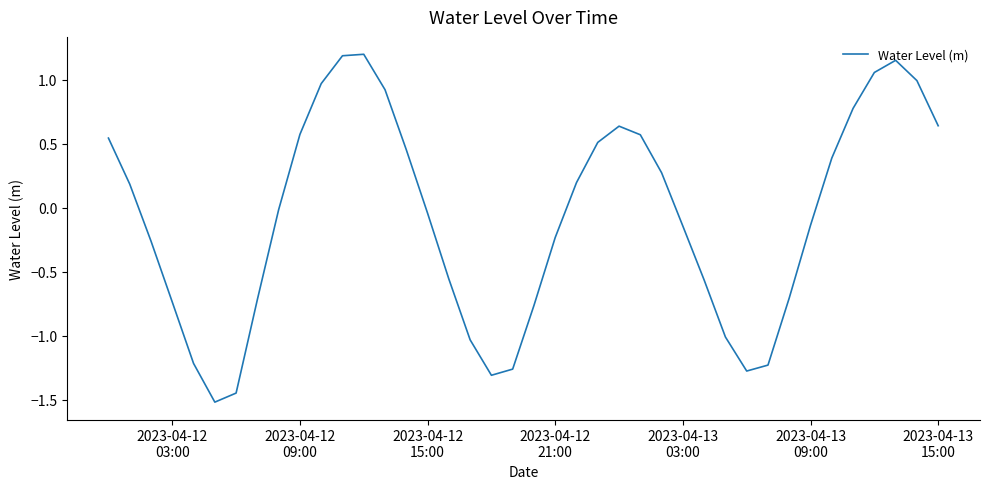

How many interior local peaks (higher than both neighbors) does the data have?

3